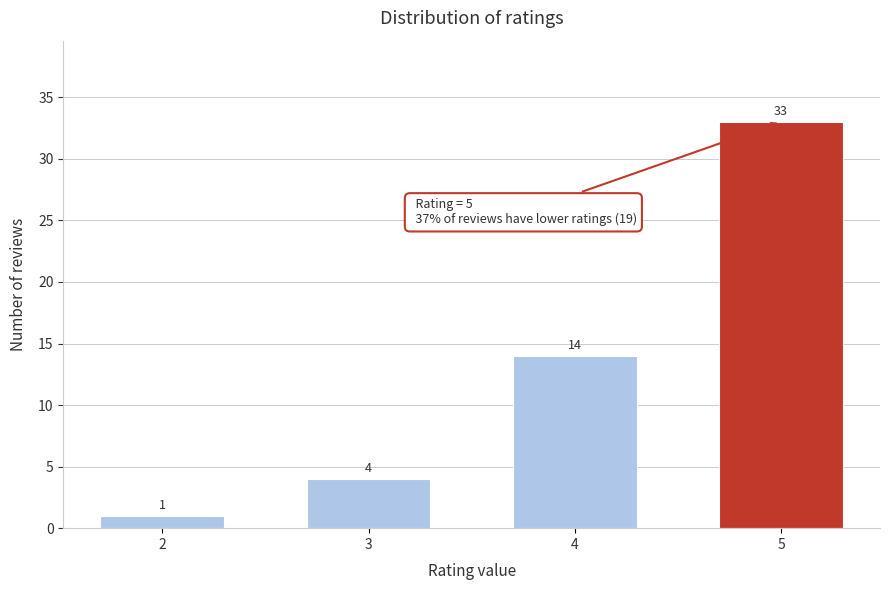

Reading left to right, extract all data points from this chart.

2=1	3=4	4=14	5=33